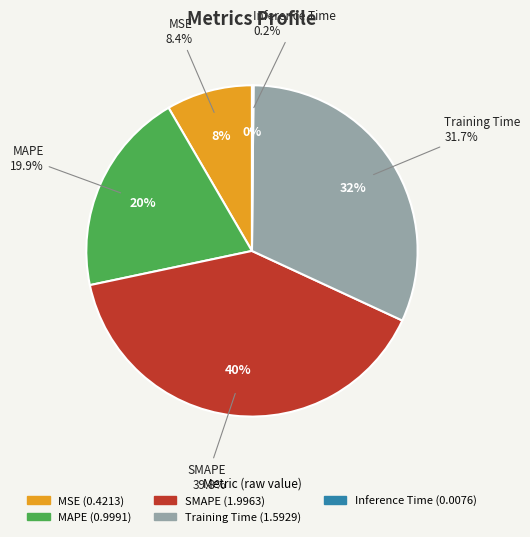

How many segments does this pie chart have?

5